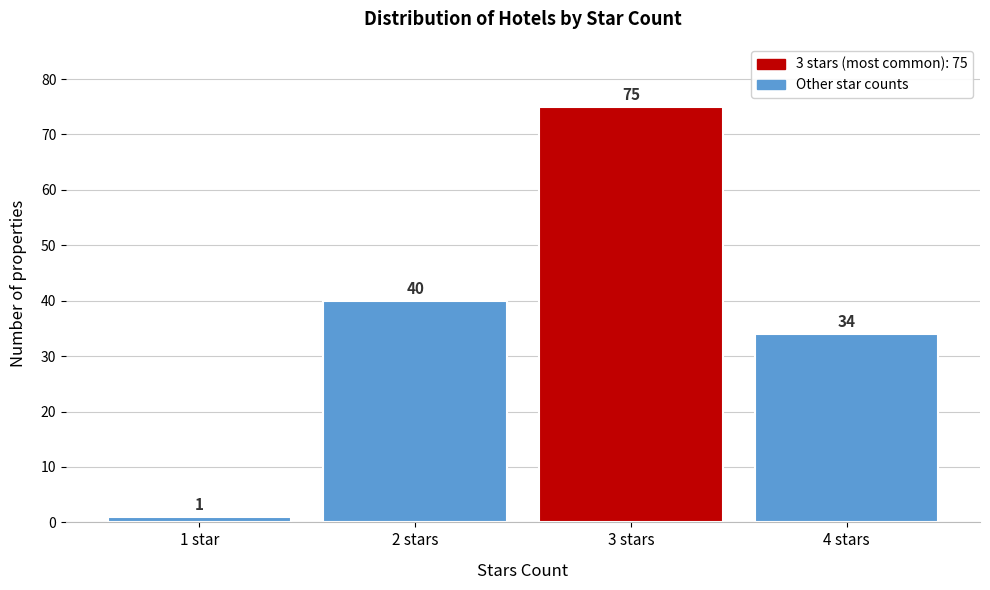

Reading right to left, list all the values displayed in this chart.

34	75	40	1